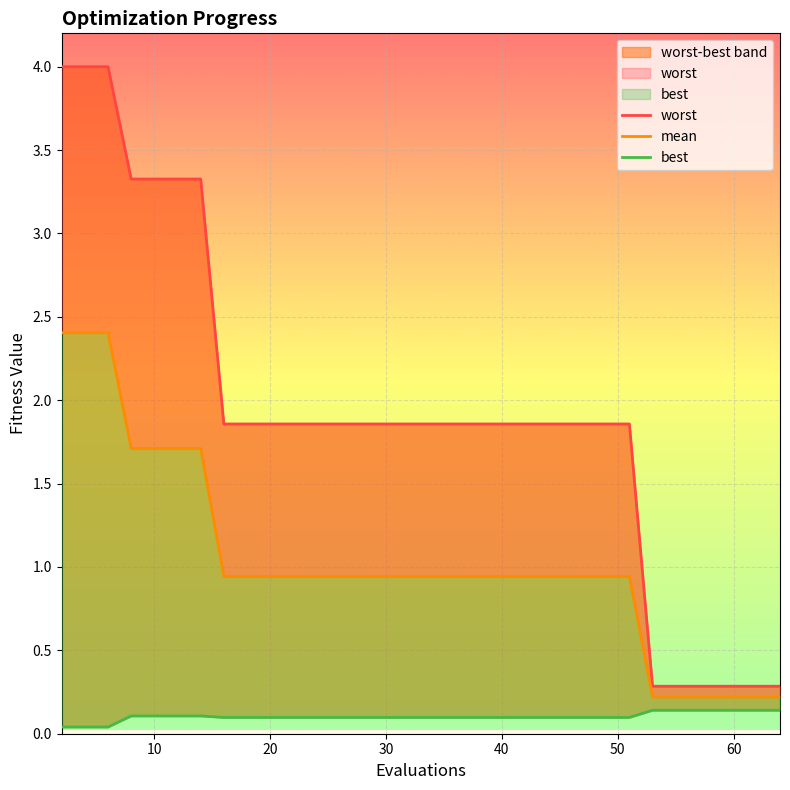

True or false: worst and mean cross at least once.

False